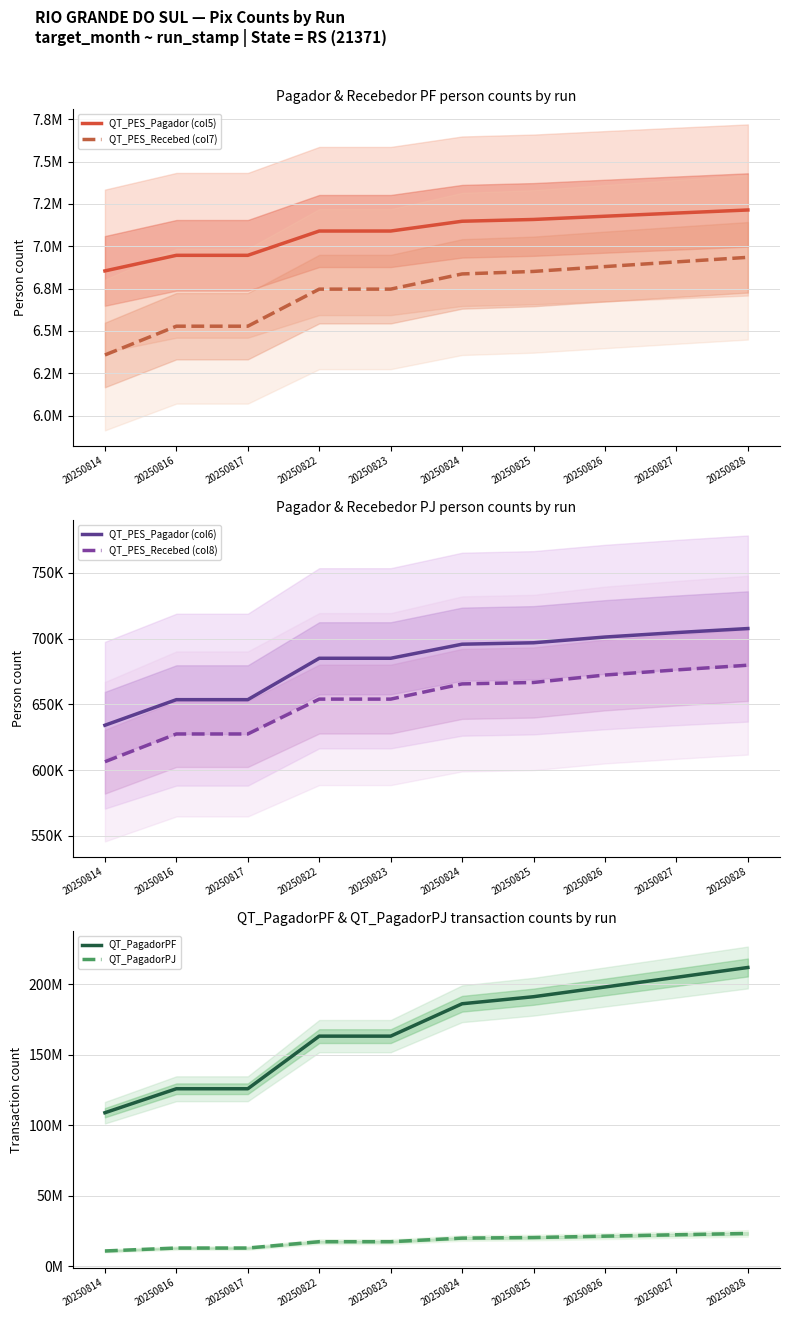

What is the maximum value shown in the chart?

211719462